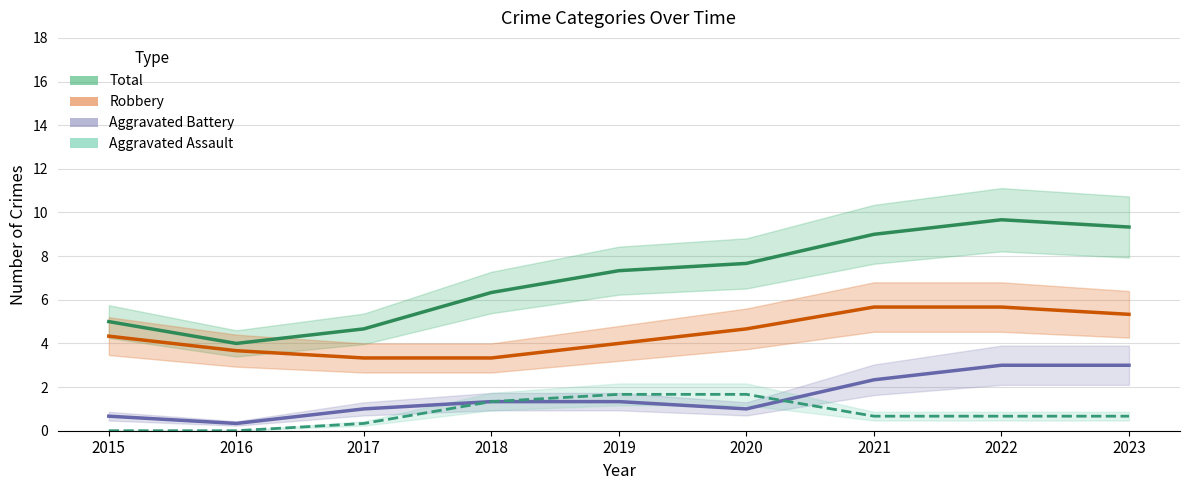

True or false: Aggravated Battery and Total intersect in this chart.

False